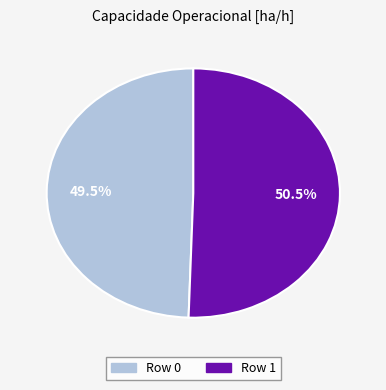

What percentage is NOT represented by Row 1?

49.5%